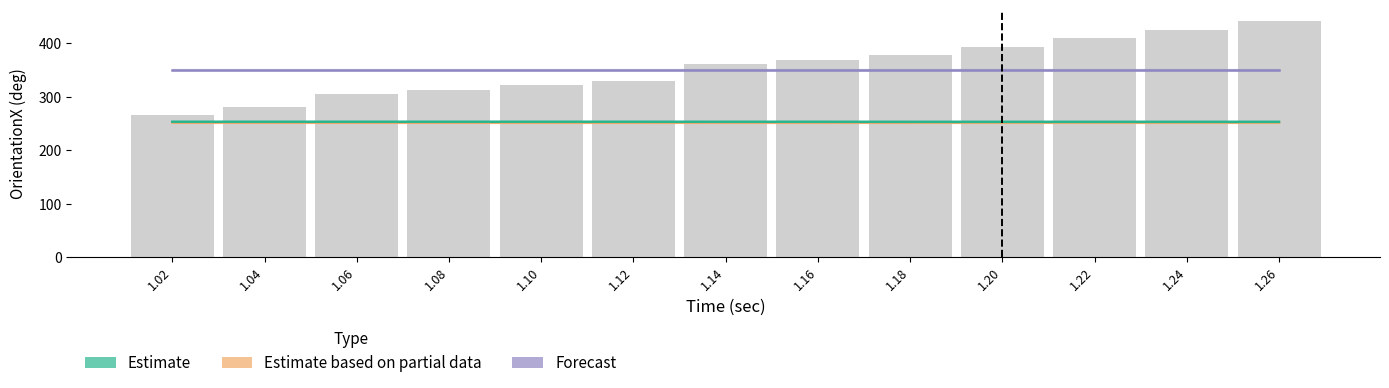

The value of Forecast at 1.14 is 350.4. True or false?

True